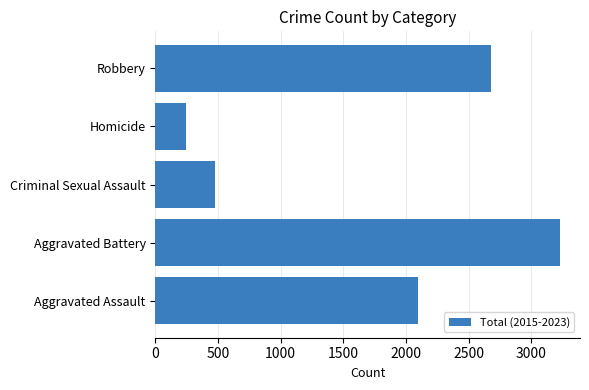

What is the average value?

1744